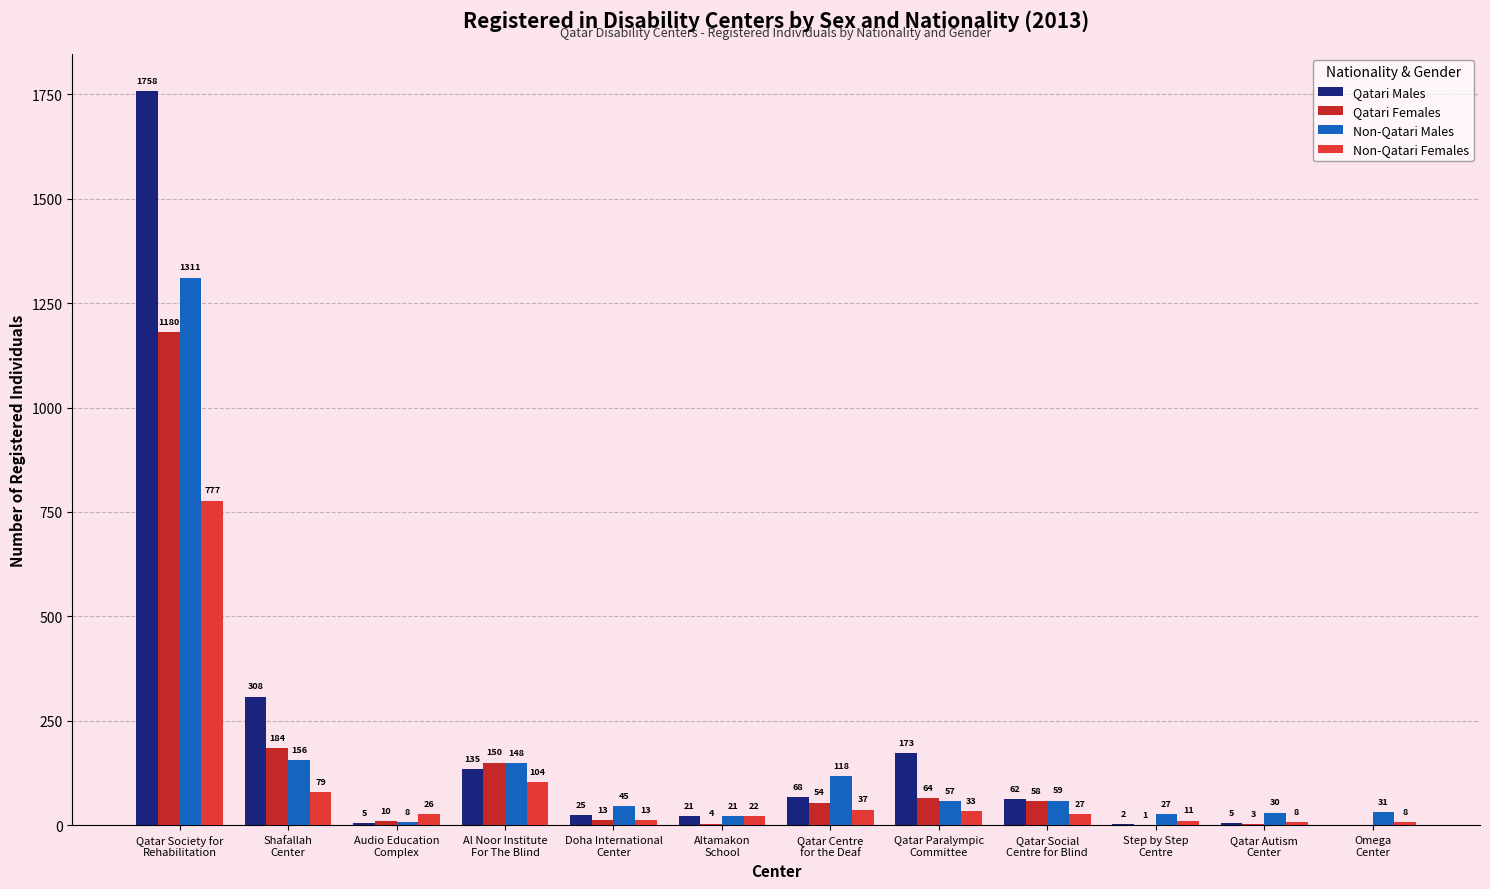

The value of Non-Qatari Females at Omega
Center is 2. True or false?

False